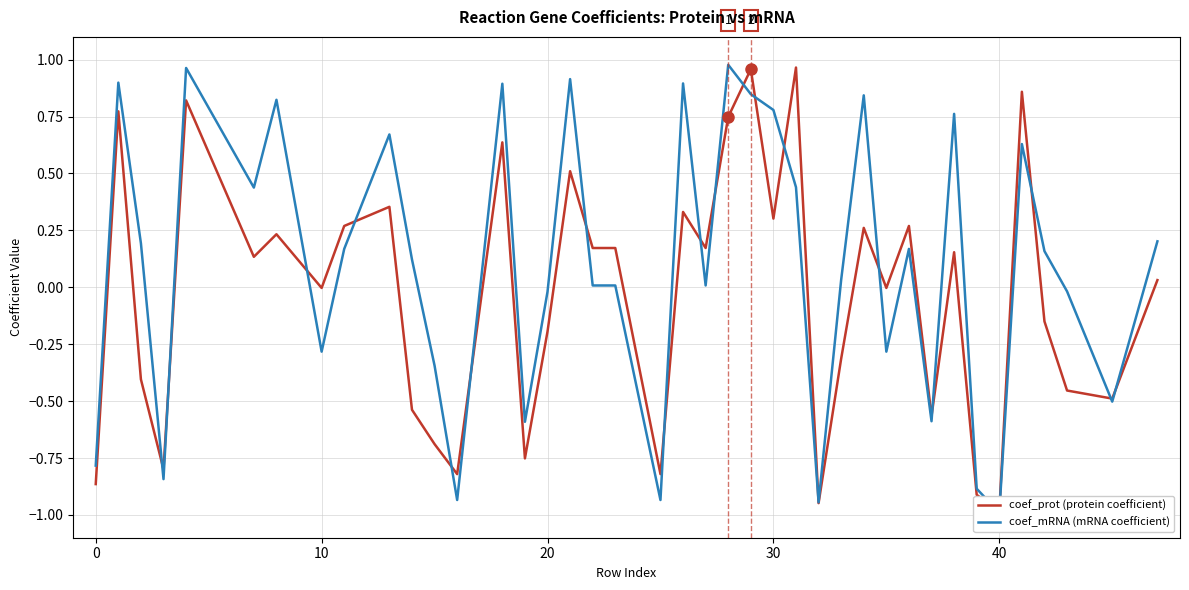

Which series has the widest spread of values?

coef_mRNA (mRNA coefficient)